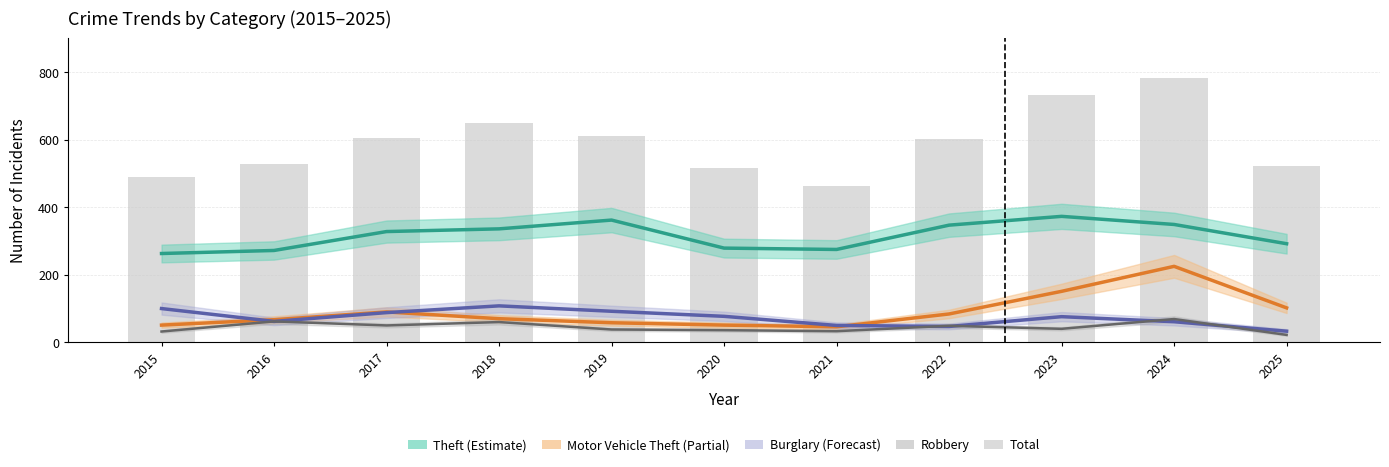

Read the value at 2024, to the nearest 50.

800